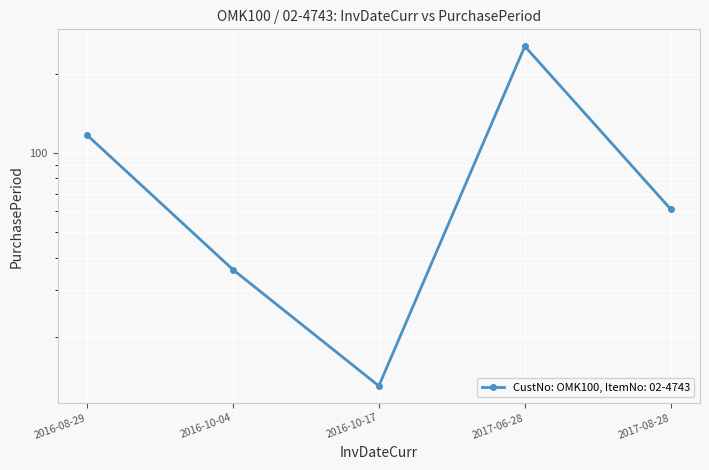

The chart shows a value of 13 at 2016-10-17. True or false?

True